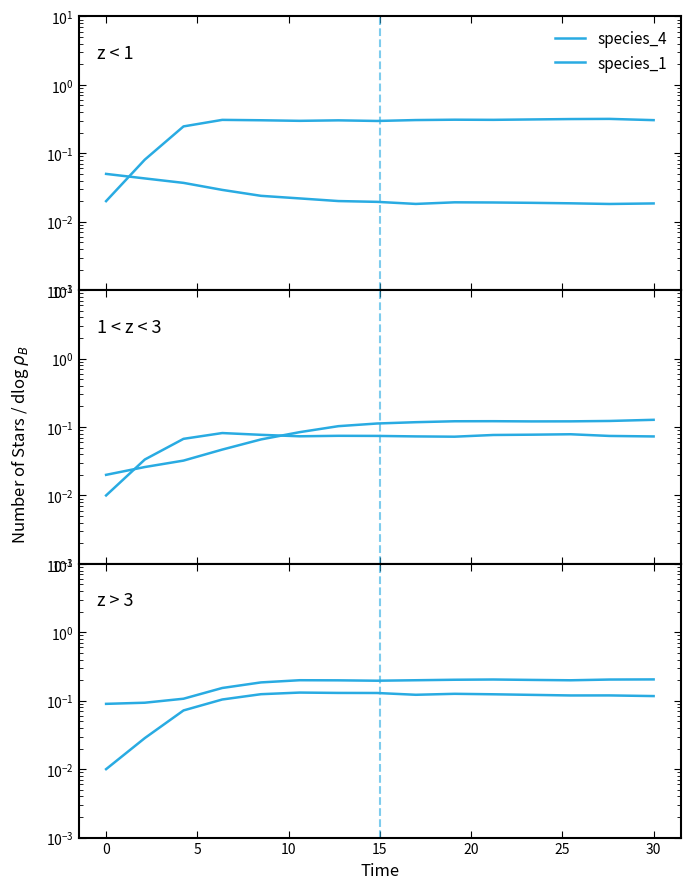

How many data points does each series have?

15